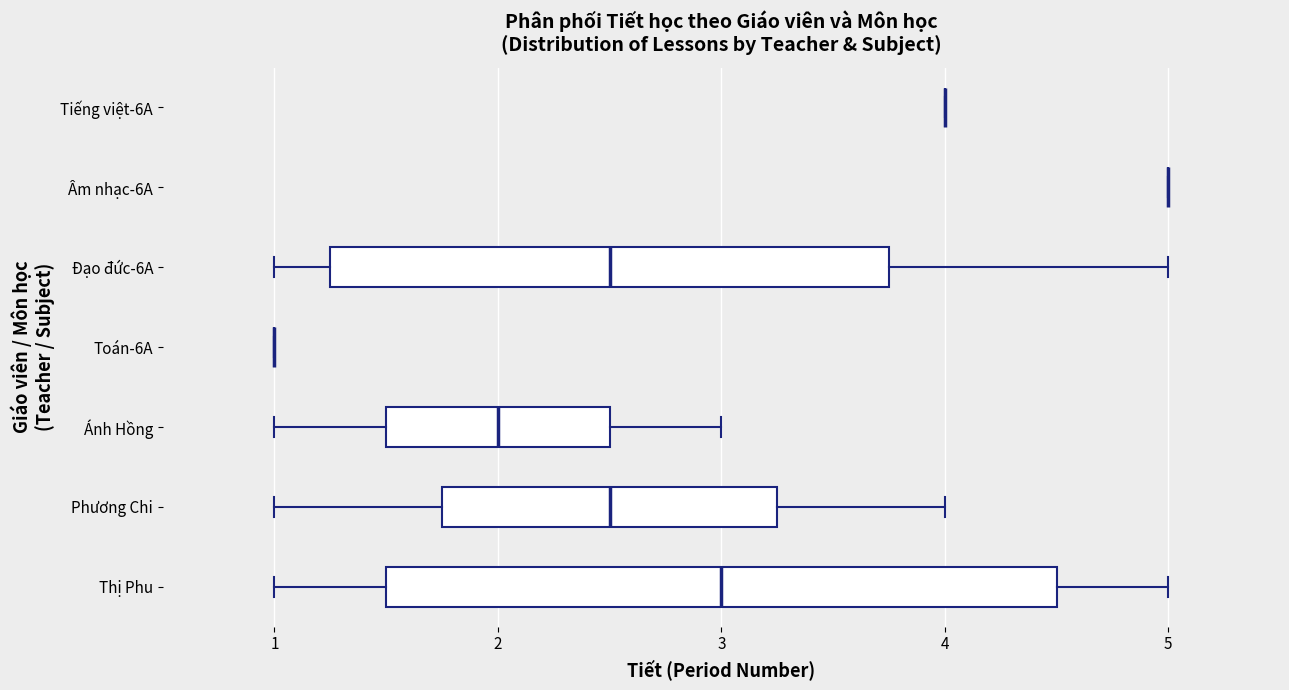

Reading bottom to top, read every box against the x-axis: the position of its median line, the range the box covers, and the ends of its whiskers. The values are not printed on the chart, so give them approximately, as read against the axis.

Thị Phu: median 3.0, box 1.5 to 4.5, whiskers 1.0 to 5.0
Phương Chi: median 2.5, box 1.8 to 3.3, whiskers 1.0 to 4.0
Ánh Hồng: median 2.0, box 1.5 to 2.5, whiskers 1.0 to 3.0
Toán-6A: box collapsed to a line at 1.0, whiskers 1.0 to 1.0
Đạo đức-6A: median 2.5, box 1.3 to 3.8, whiskers 1.0 to 5.0
Âm nhạc-6A: box collapsed to a line at 5.0, whiskers 5.0 to 5.0
Tiếng việt-6A: box collapsed to a line at 4.0, whiskers 4.0 to 4.0